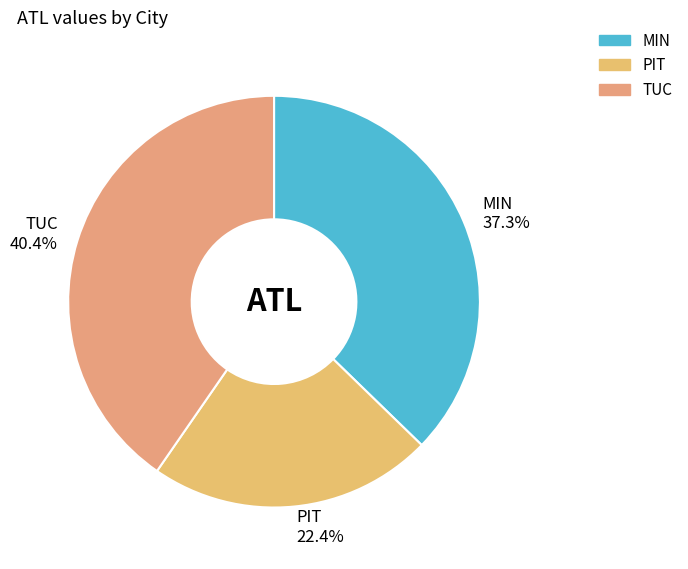

The TUC slice represents 40% of the pie. True or false?

True